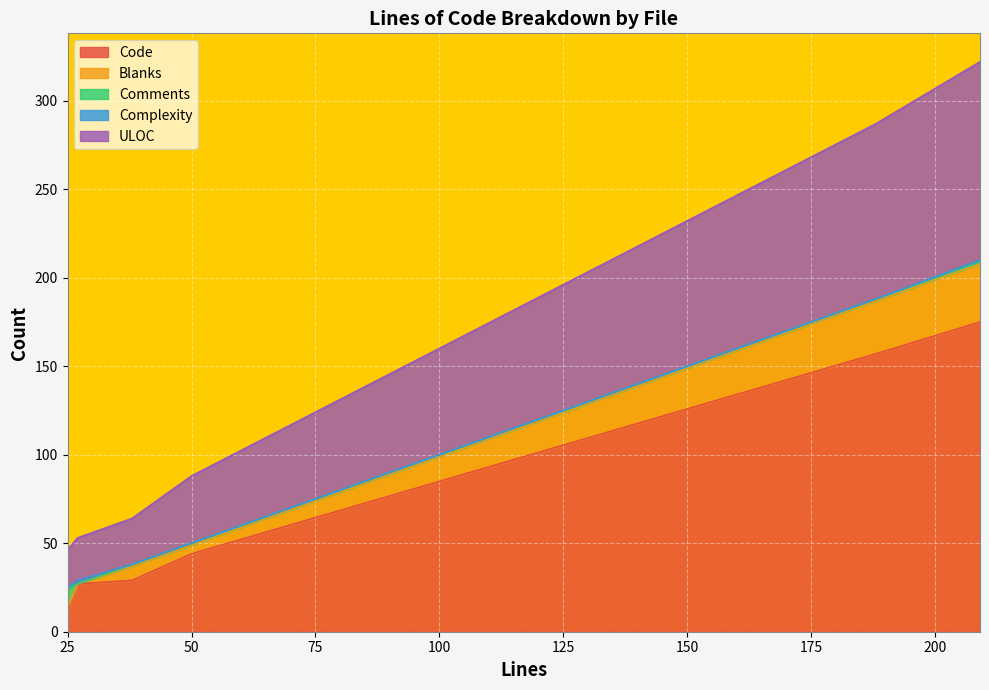

At which label does Code reach its minimum?

25